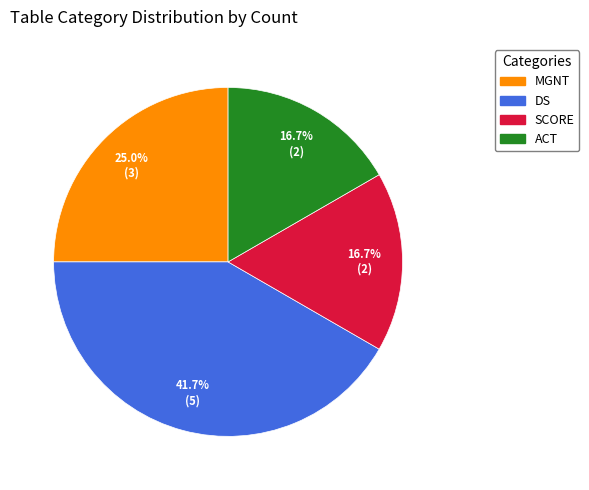

What is the largest slice in the pie chart?

DS